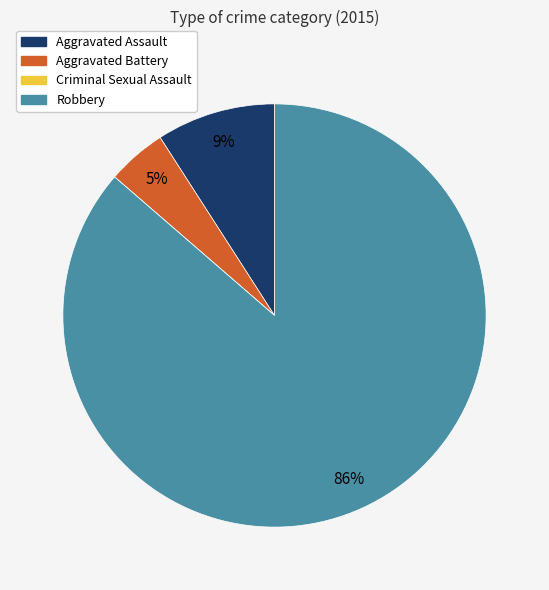

Is there a majority slice in this chart?

Yes